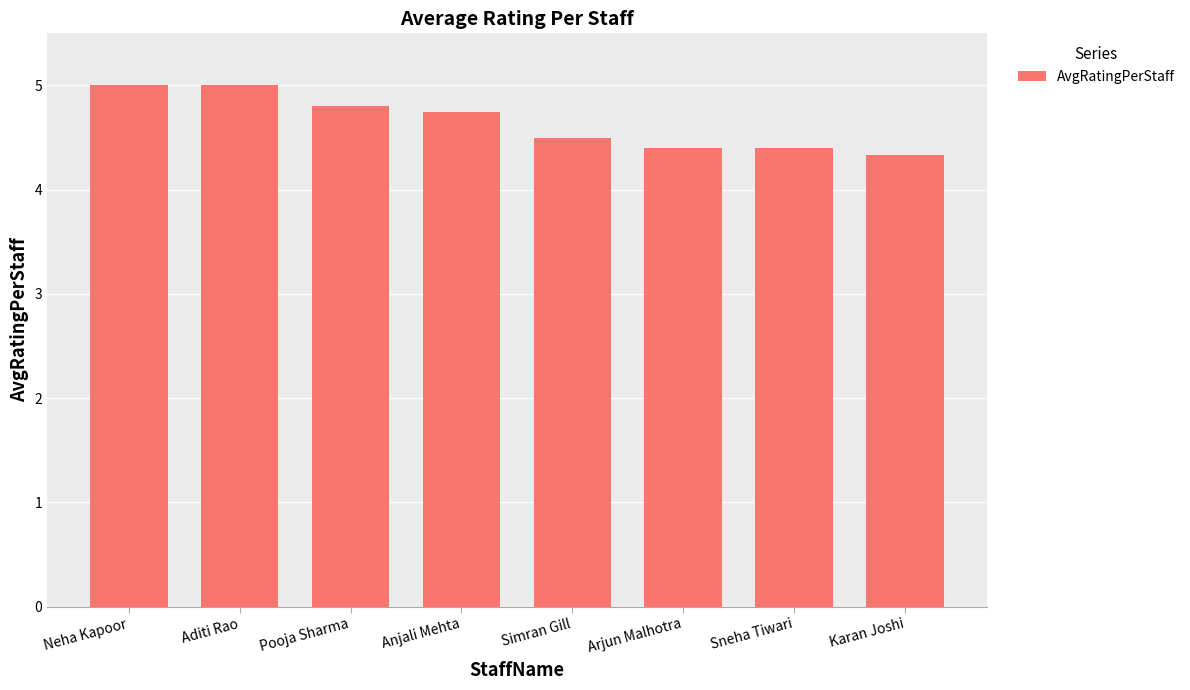

What is the difference between the second highest and minimum values?

0.7